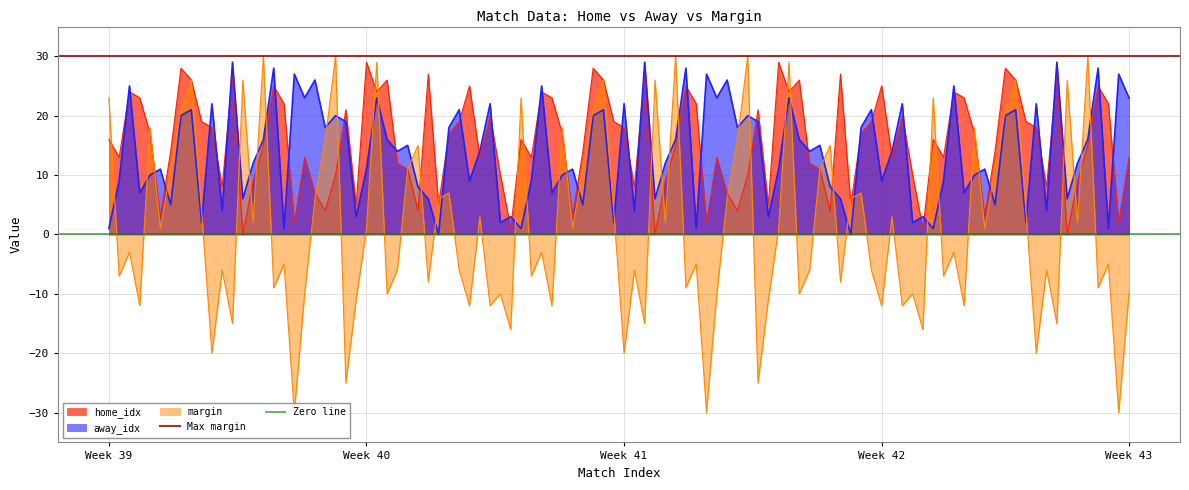

True or false: home_idx and away_idx intersect in this chart.

True